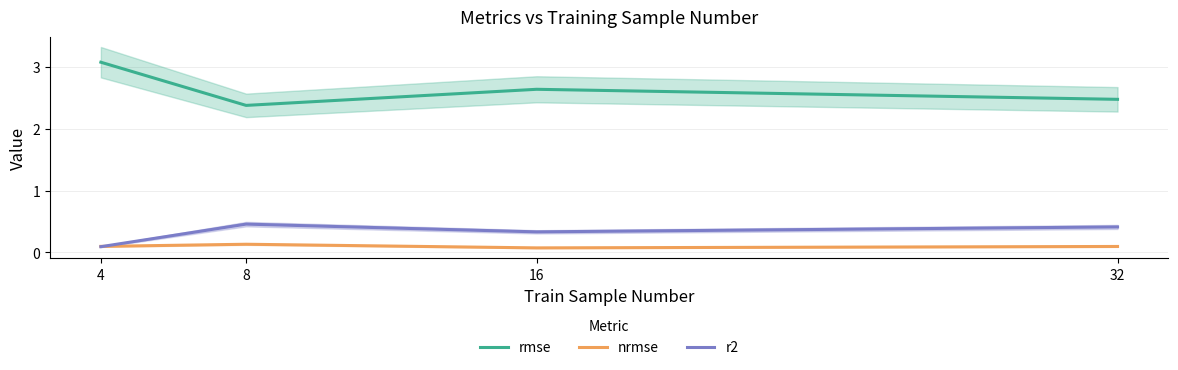

True or false: rmse and nrmse cross at least once.

False